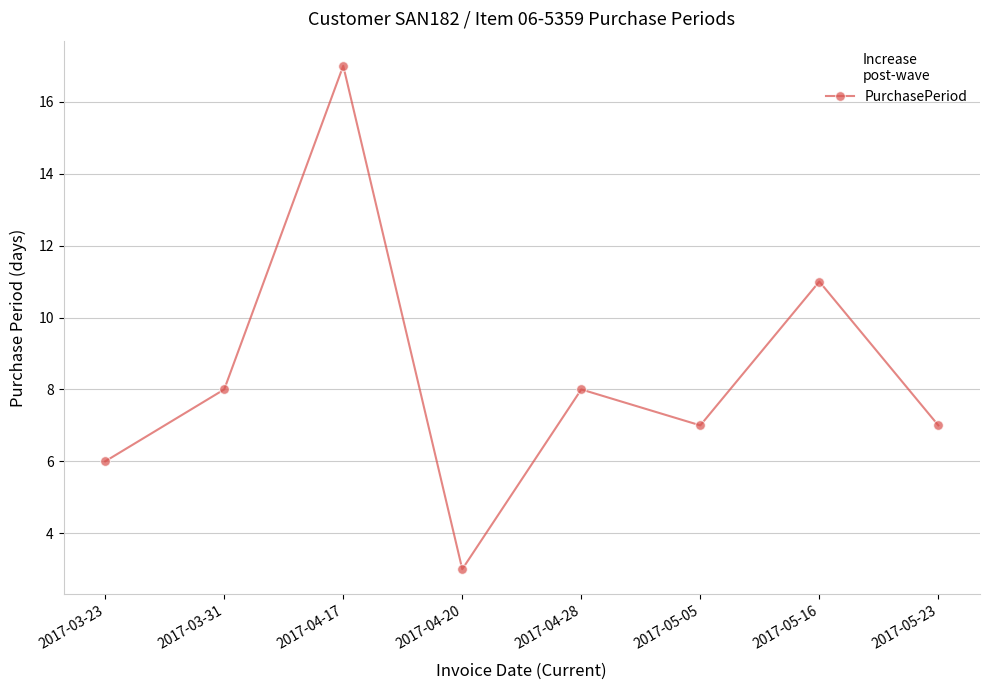

Between 2017-03-23 and 2017-05-23, which is larger?

2017-05-23